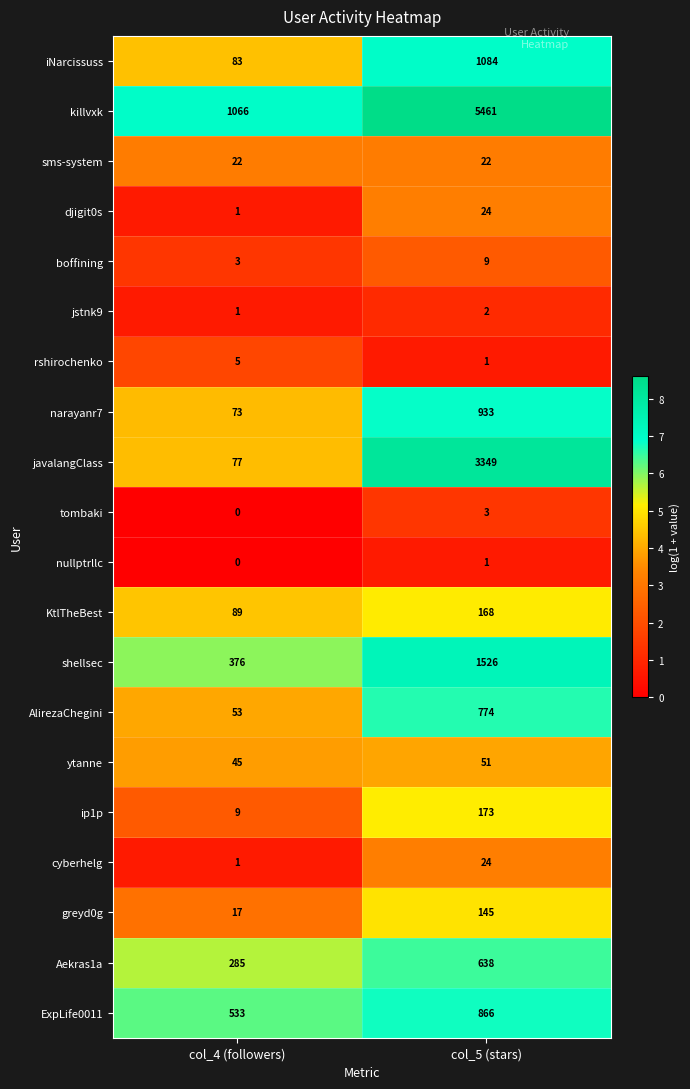

At which category is the sum across all series the highest?

col_5 (stars)